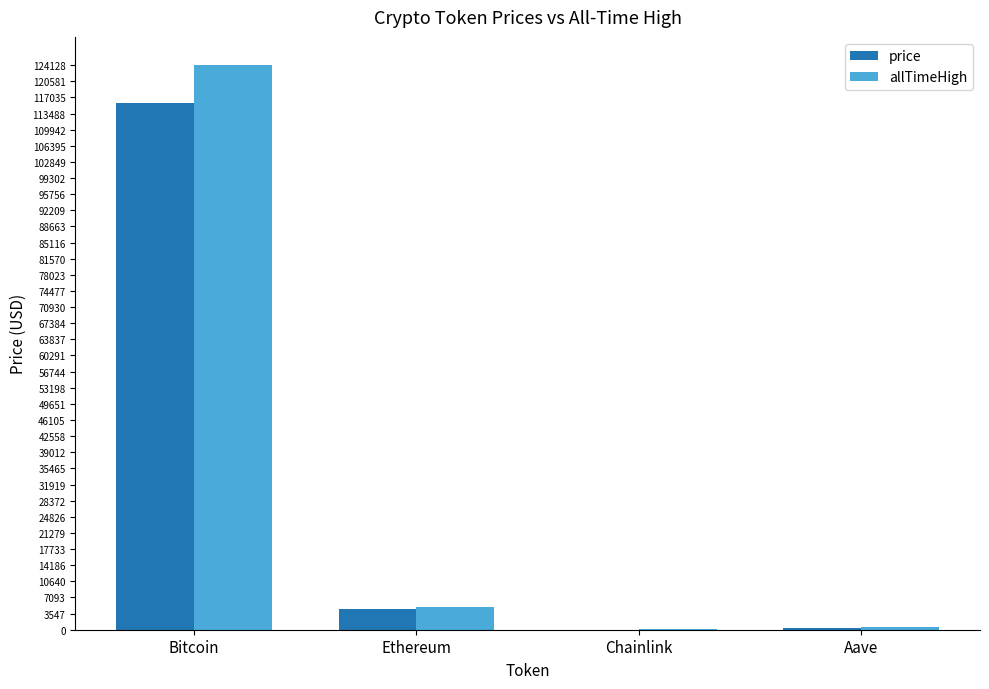

At which category is the sum across all series the highest?

Bitcoin